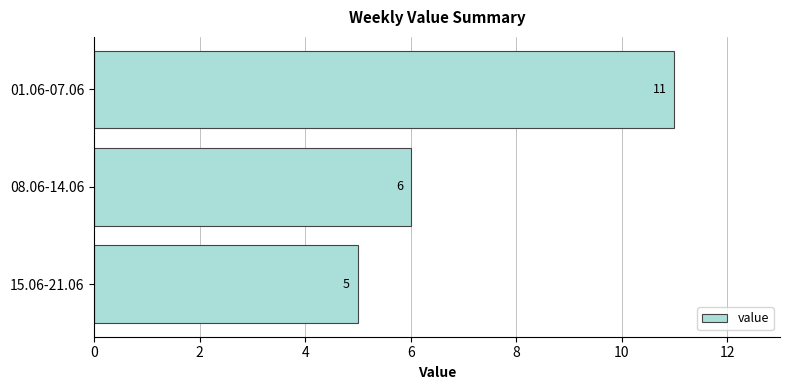

List the labels in order of value, smallest first.

15.06-21.06, 08.06-14.06, 01.06-07.06